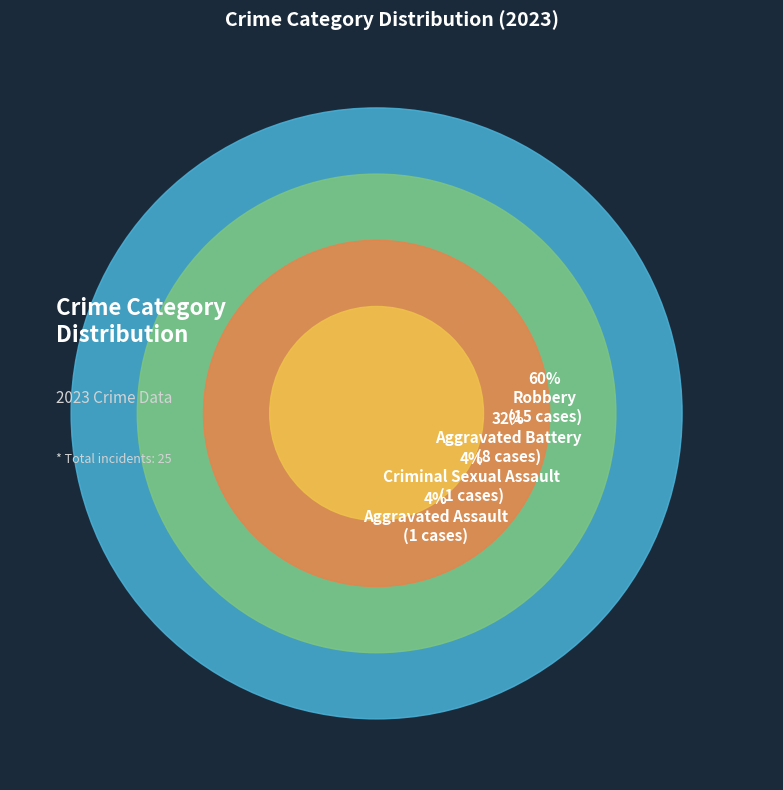

What percentage do Aggravated Battery and Aggravated Assault together represent?

36.0%